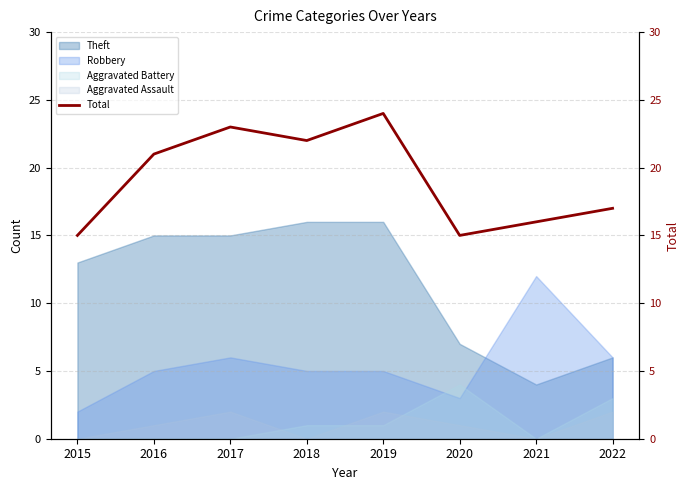

What is the sum of the values at 2022 and 2015?

32